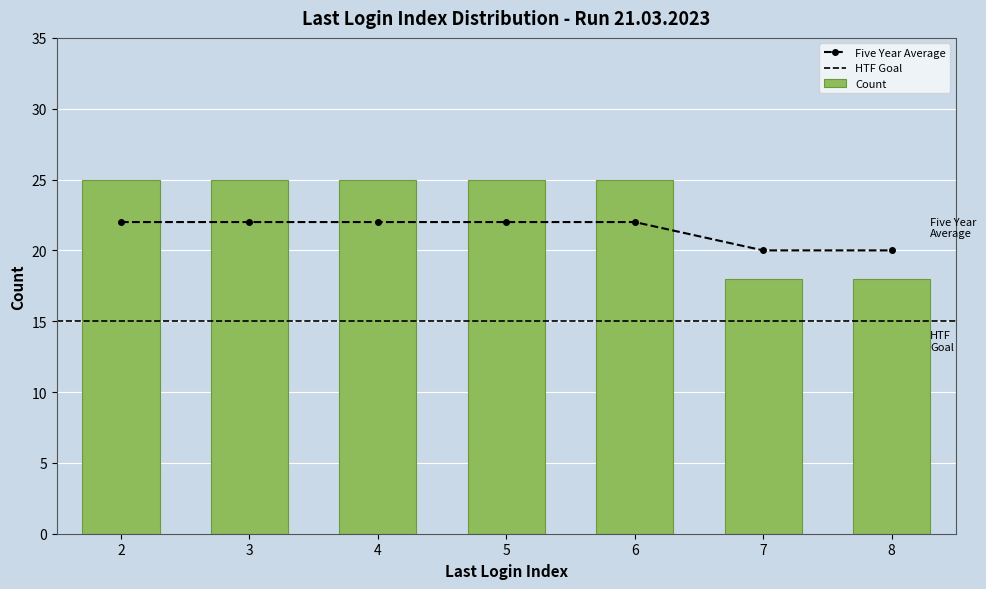

The value of Count at 3 is 25. True or false?

True